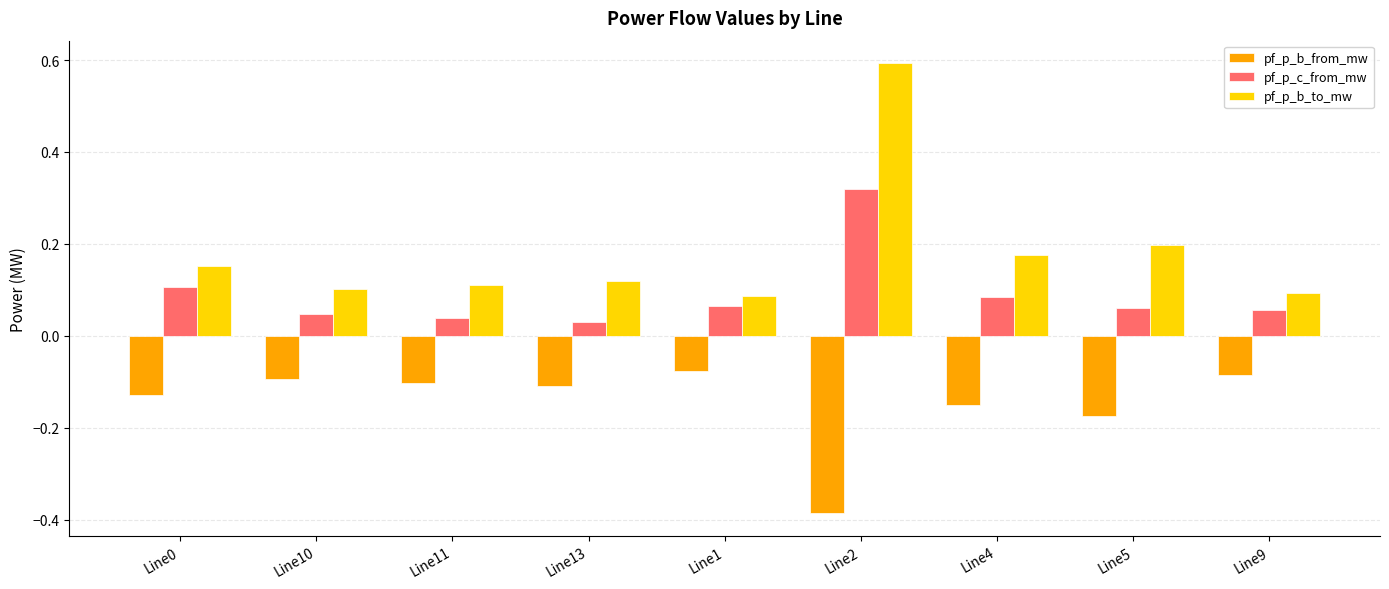

Which series has the largest range (max minus min)?

pf_p_b_to_mw